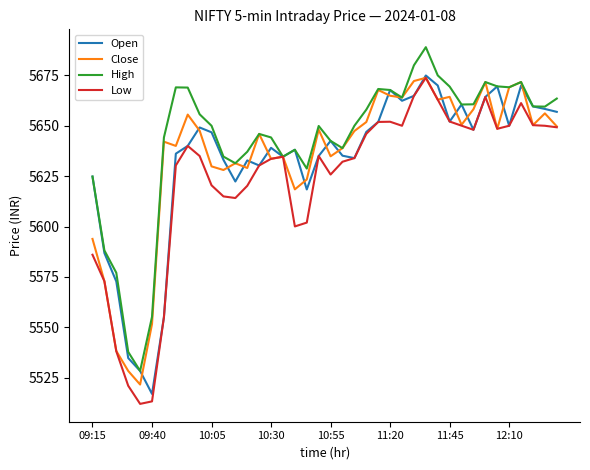

What is the minimum value shown in the chart?

5512.0